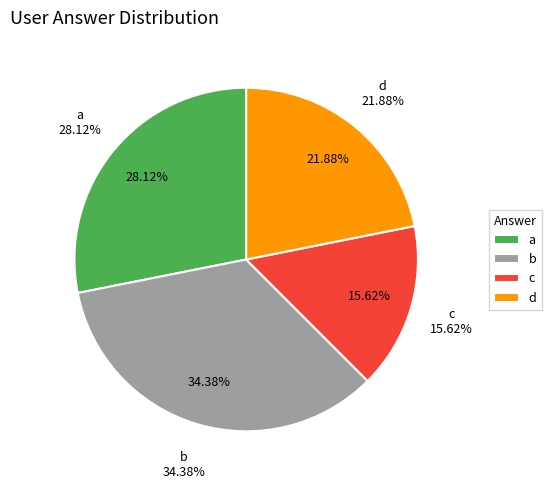

What is the largest slice in the pie chart?

b